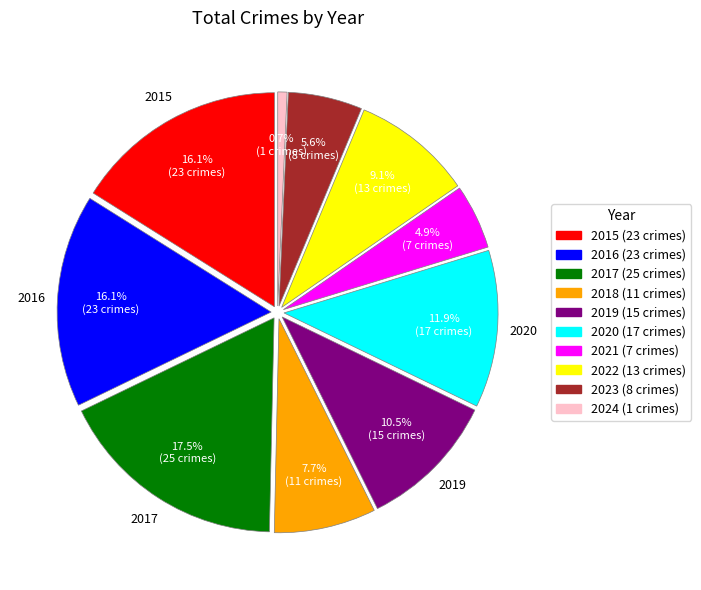

Is there any slice that represents more than half of the pie?

No